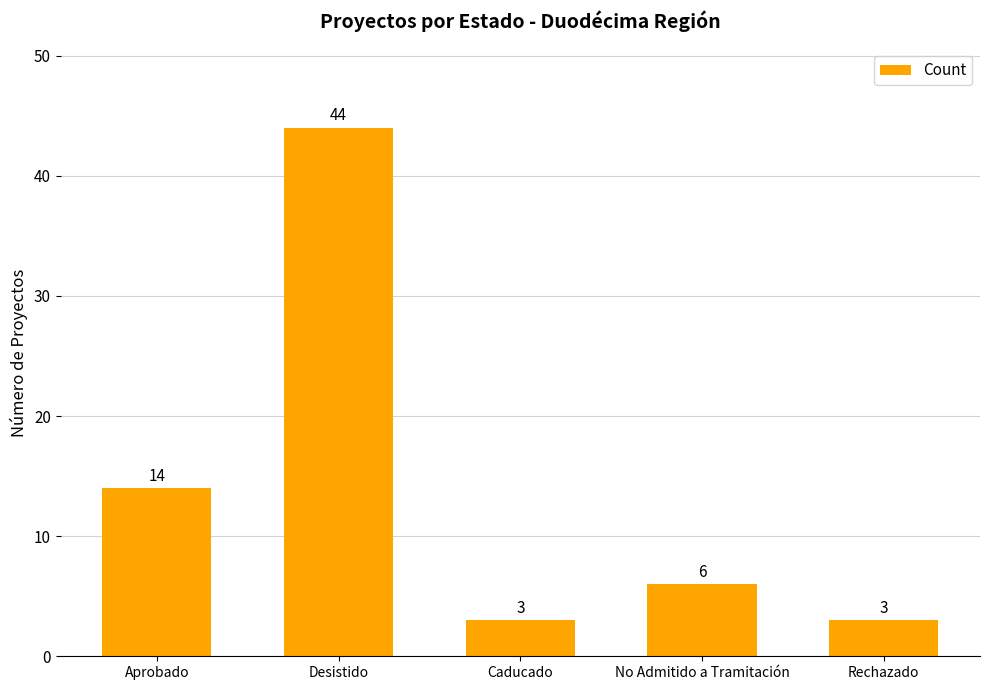

What is the sum of the values at No Admitido a Tramitación and Desistido?

50